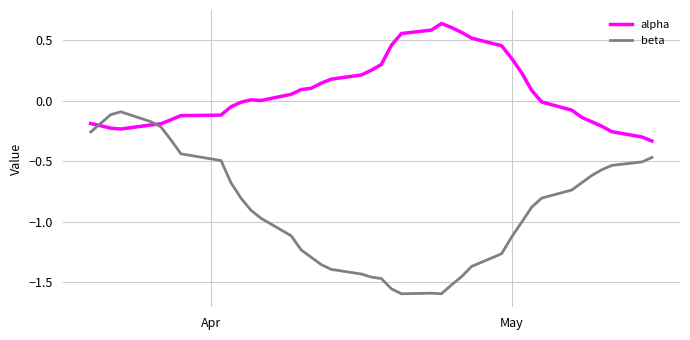

Which series has the widest spread of values?

beta